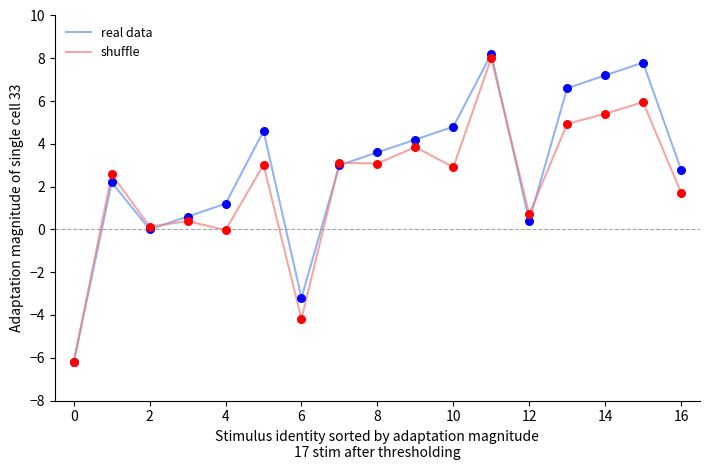

Which series has the largest total across all categories?

real data